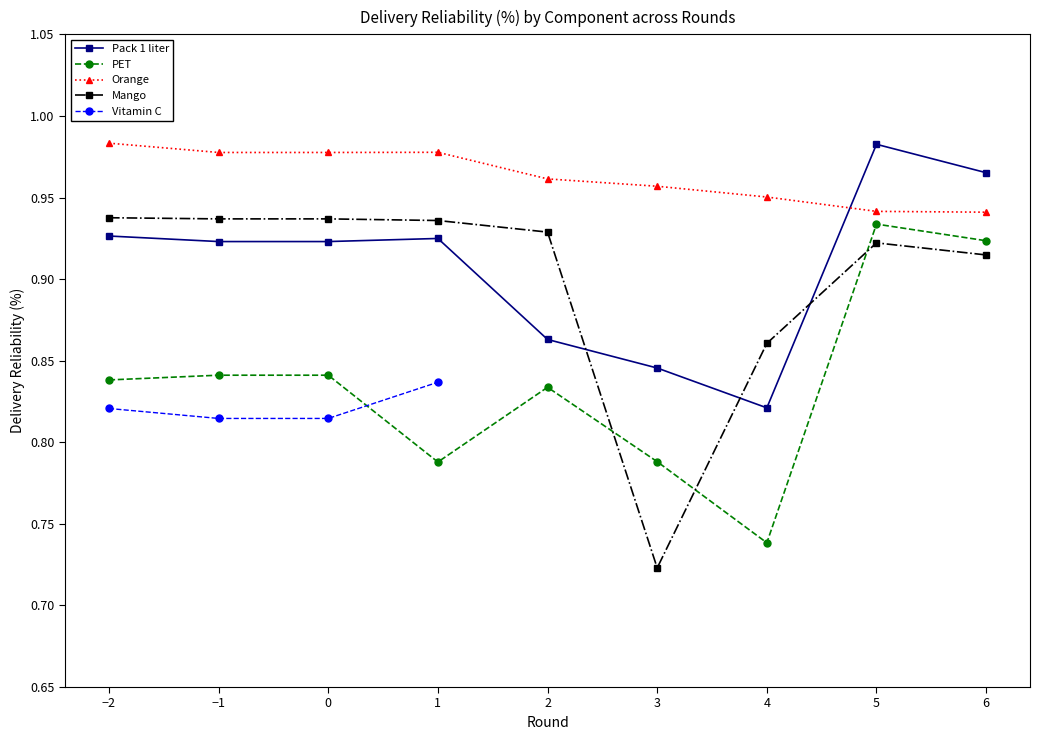

Which series has the largest range (max minus min)?

Mango